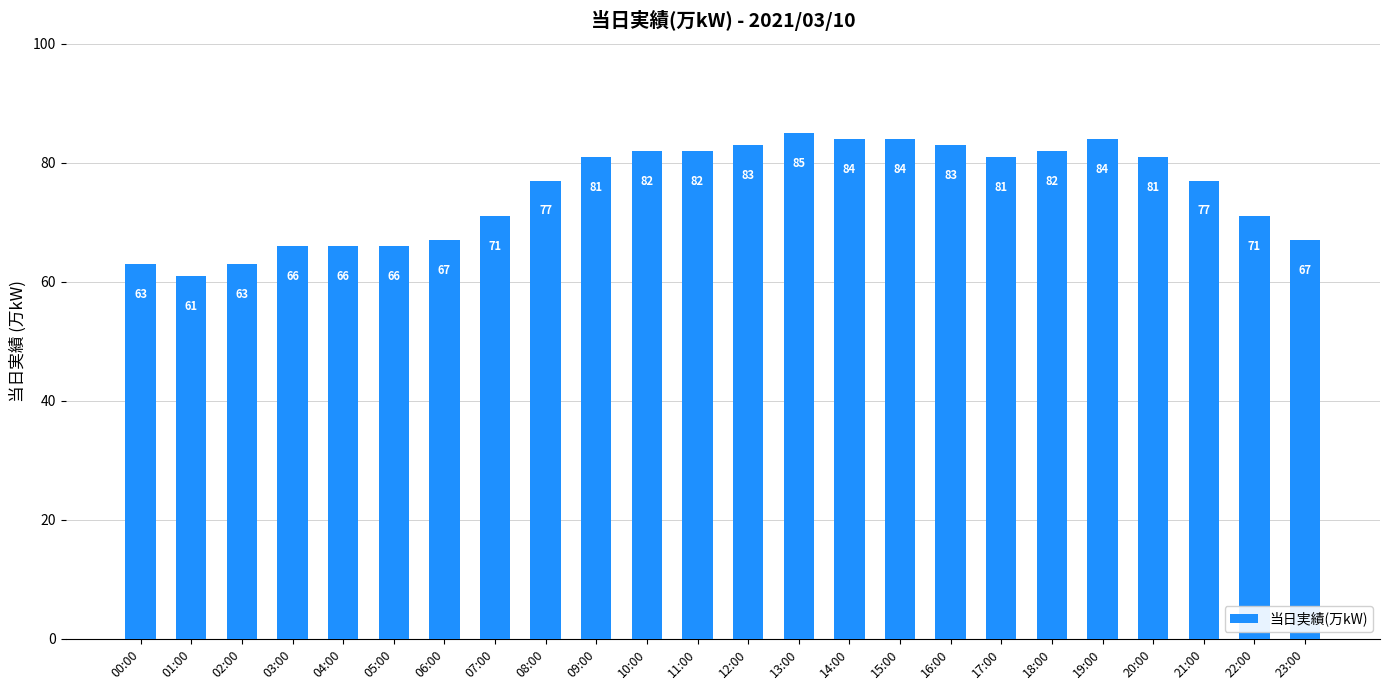

What is the difference between the values at 13:00 and 19:00?

1